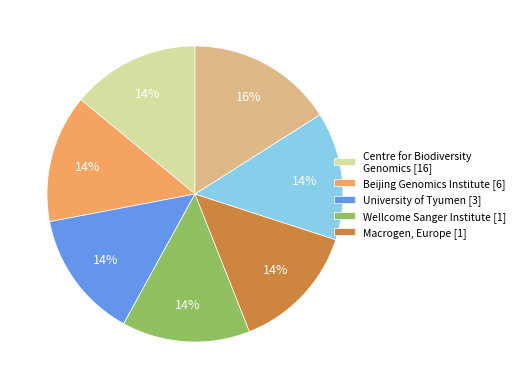

How many slices are in this pie chart?

7